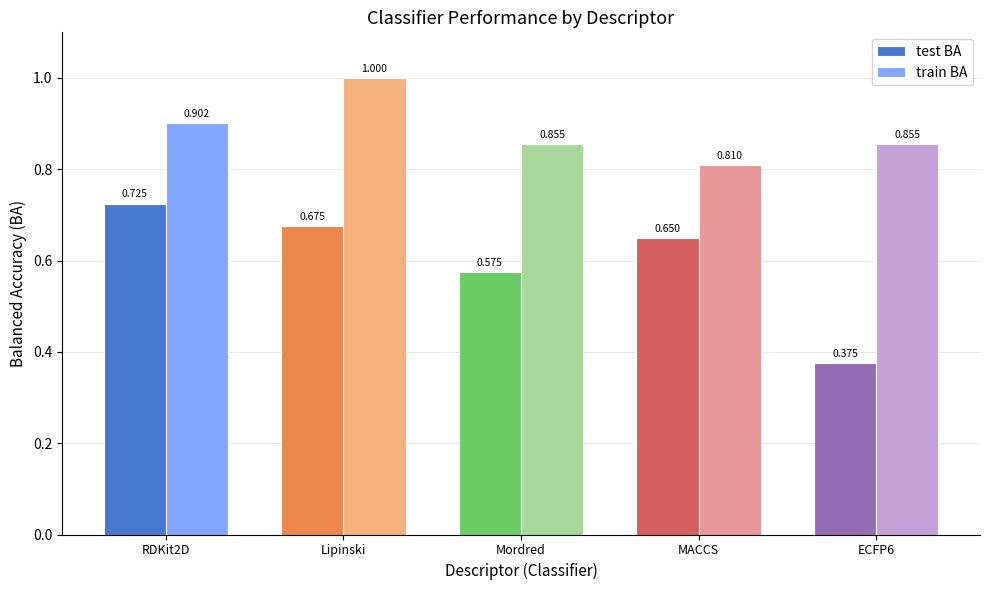

Rank the series at RDKit2D from lowest to highest value.

test BA, train BA